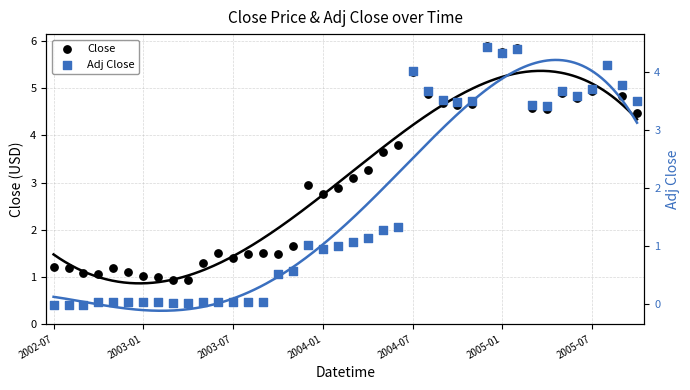

Which series contains the lowest Y value?

Adj Close